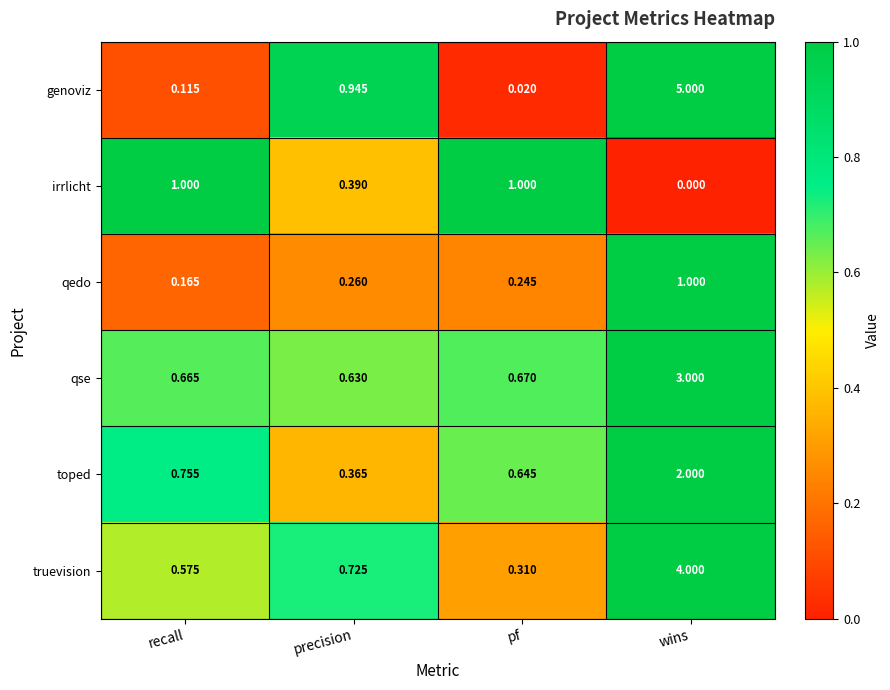

Which series has the largest range (max minus min)?

genoviz